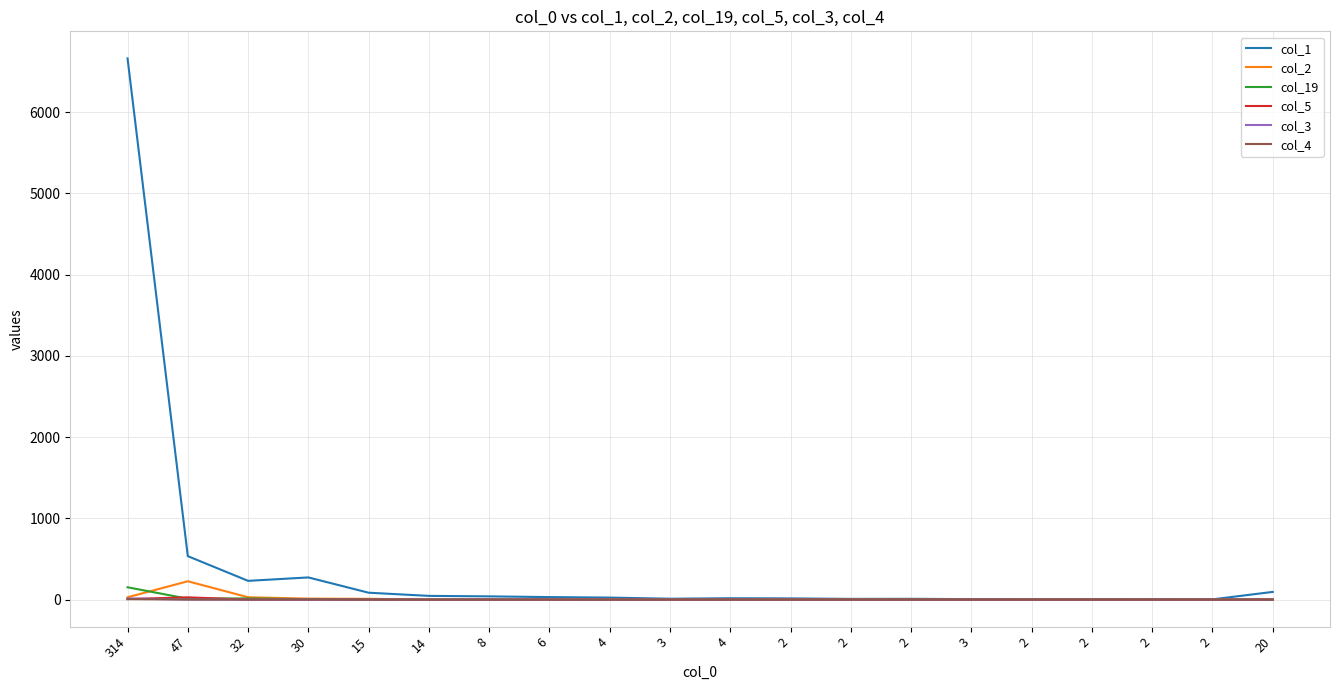

True or false: col_2 has a value of 5 at 6.

True